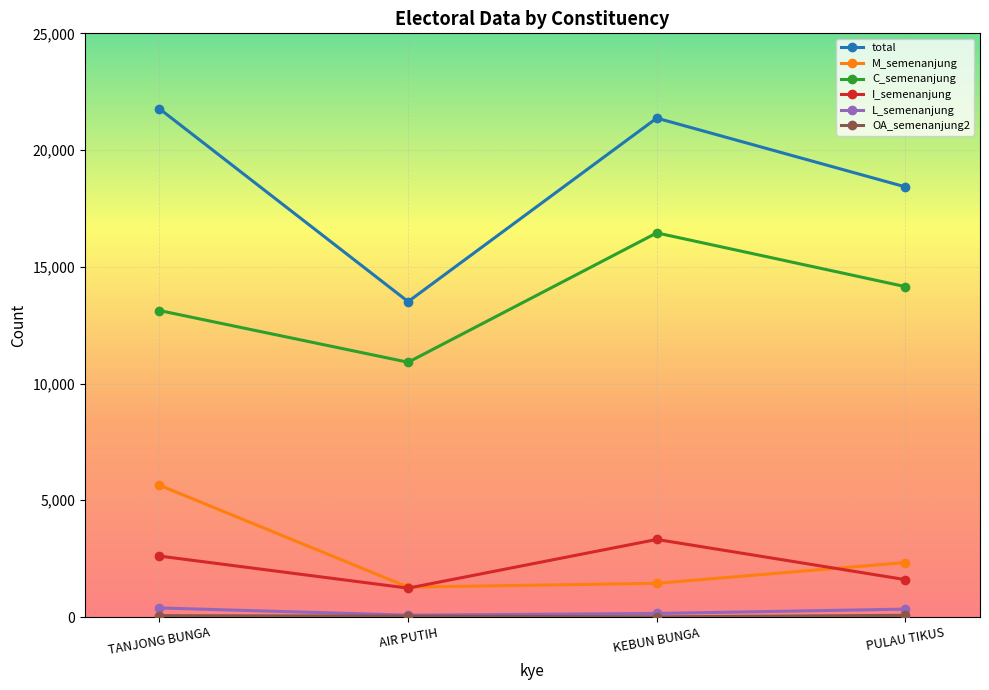

What is the maximum value shown in the chart?

21768